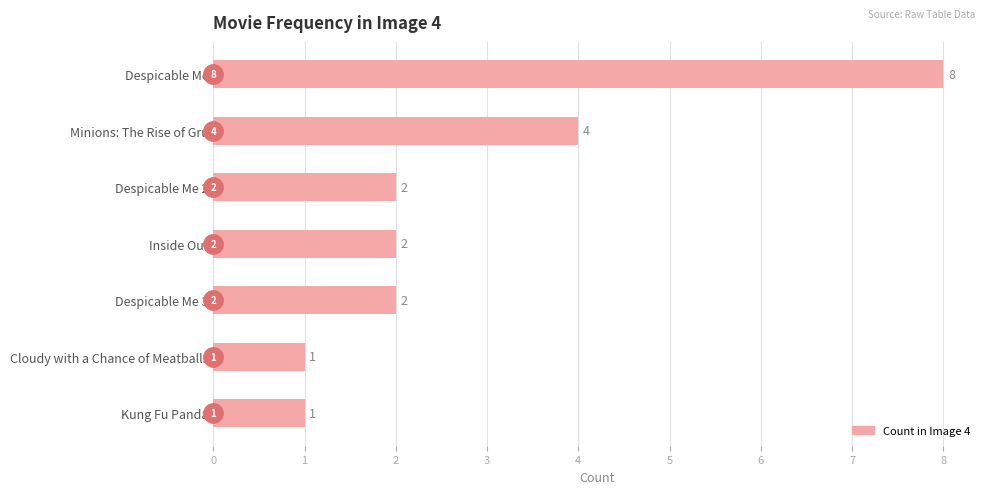

The value at Despicable Me 3 is 1. True or false?

False